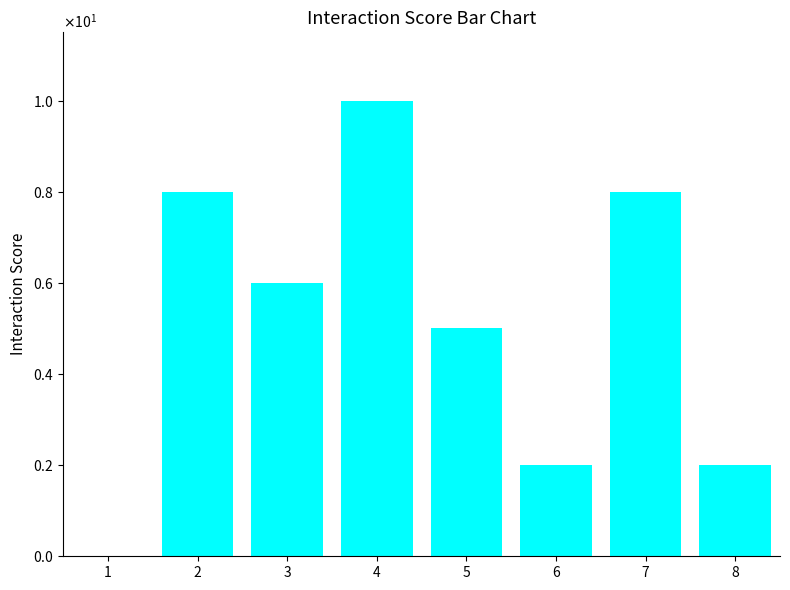

Is it true that the value at 4 is 10?

True